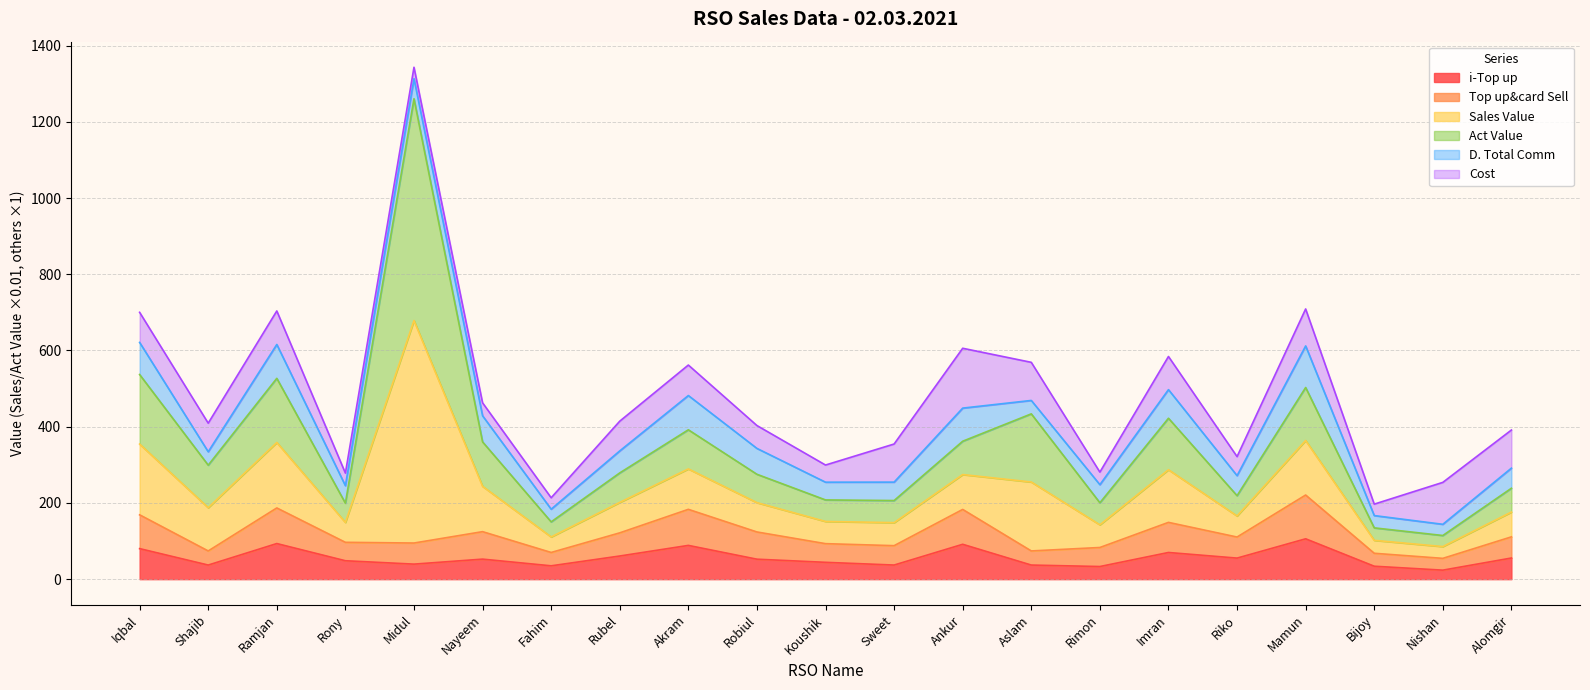

At which category is the sum across all series the highest?

Midul